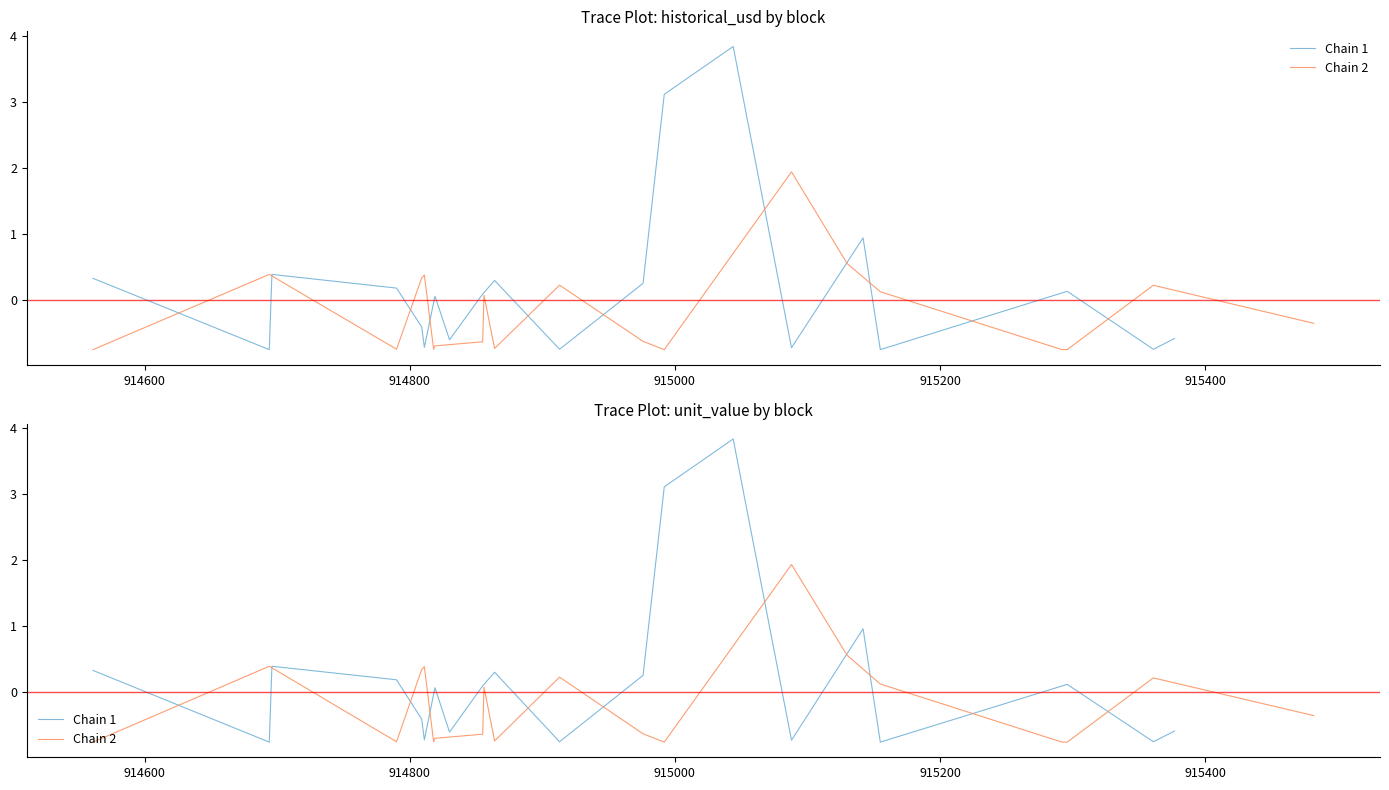

What is the value of the Chain 2 point at the 13th from the left?

-0.8